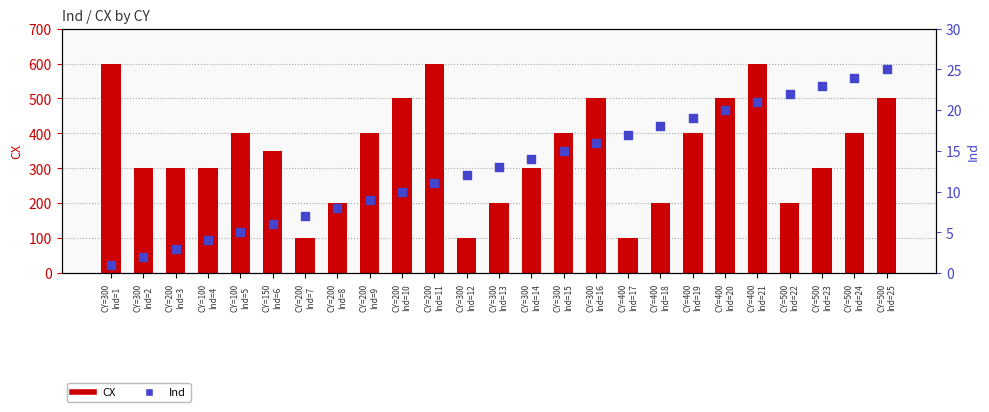

What is the total value across all series at CY=400
Ind=18?

218